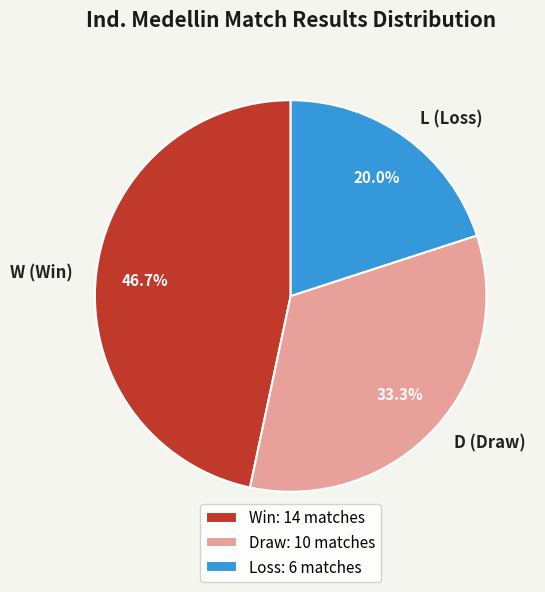

How many segments does this pie chart have?

3